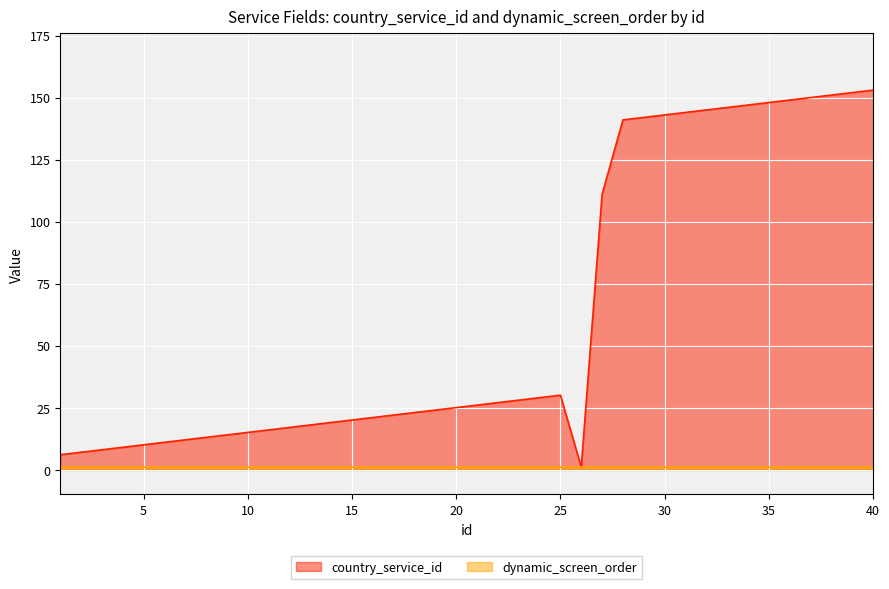

What value does the data have at 11, to the nearest 10?

20